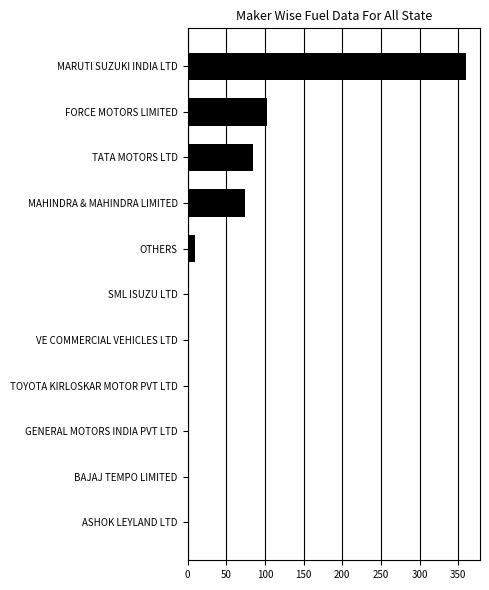

True or false: the data shows 101 at MAHINDRA & MAHINDRA LIMITED.

False